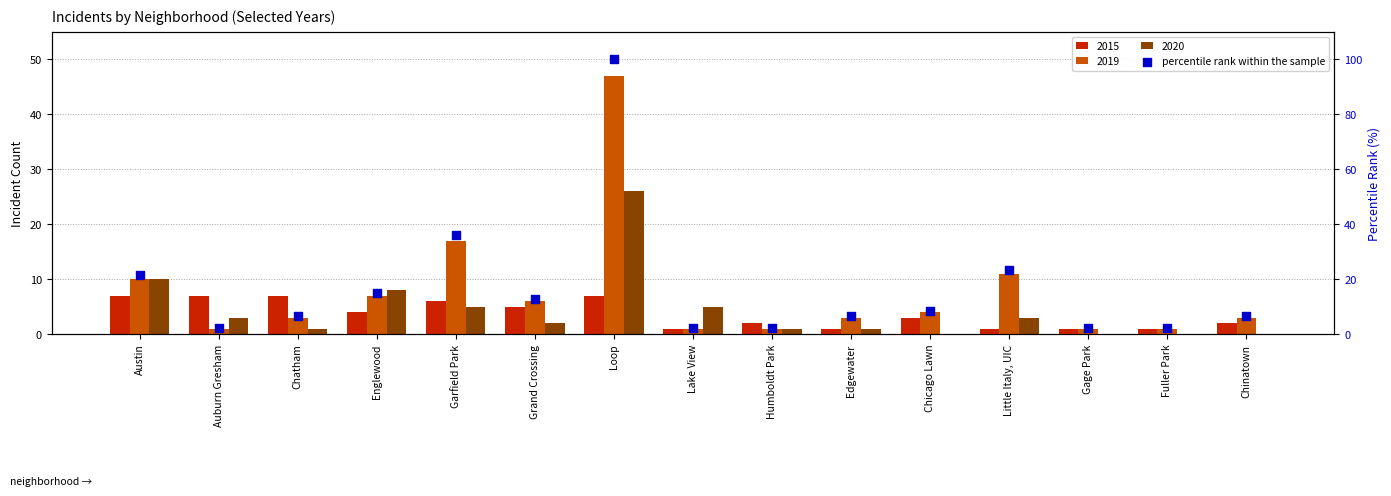

What is the change in value from Edgewater to Gage Park?

-4.3